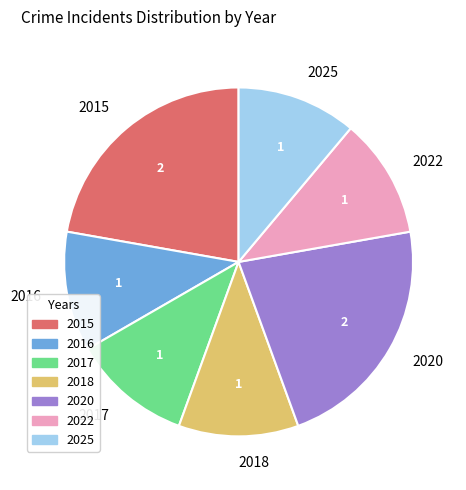

Combined, do 2018 and 2016 account for over 50%?

No